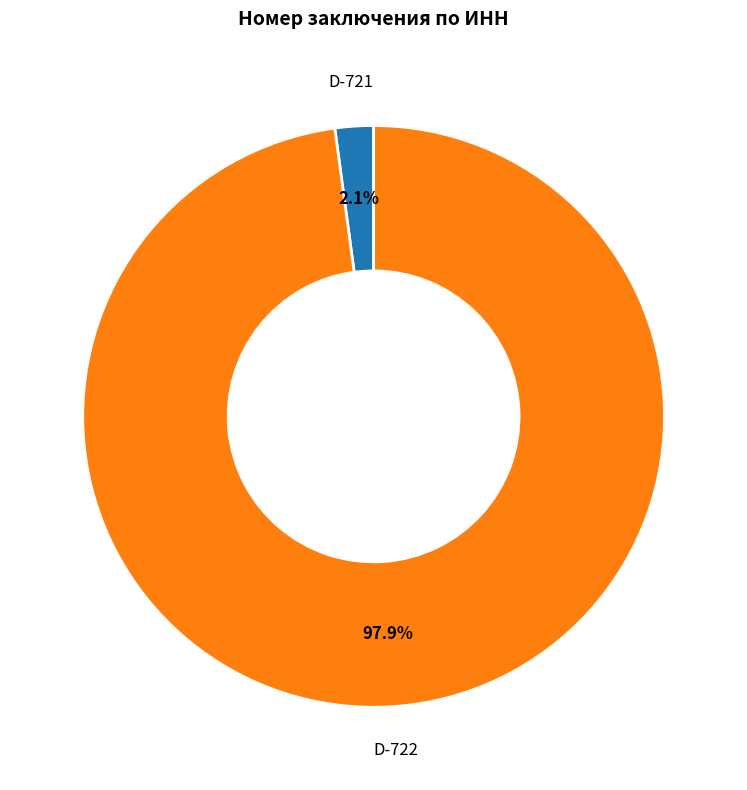

Is there a majority slice in this chart?

Yes